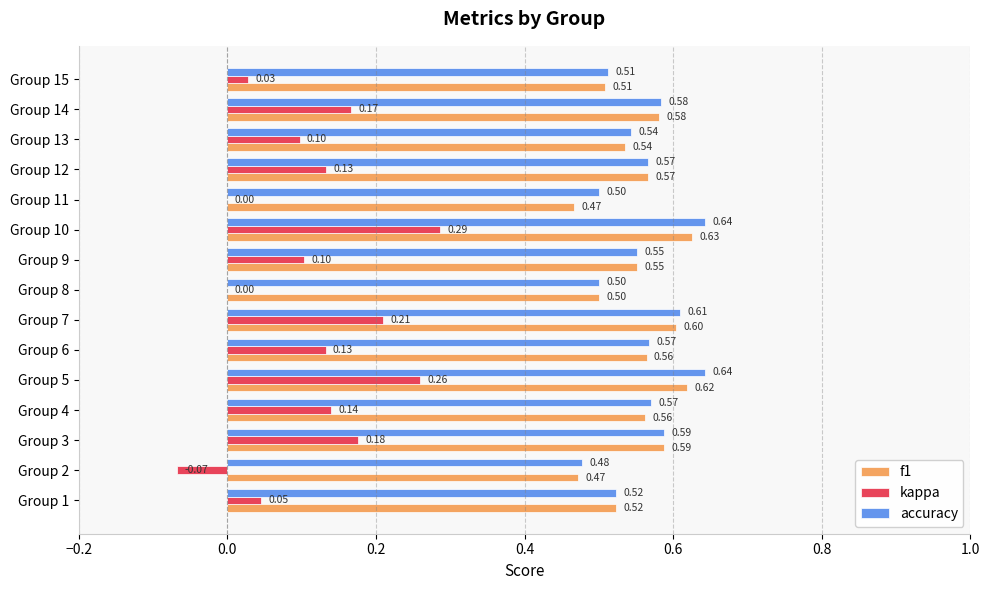

What are all the series names shown in the legend?

f1, kappa, accuracy